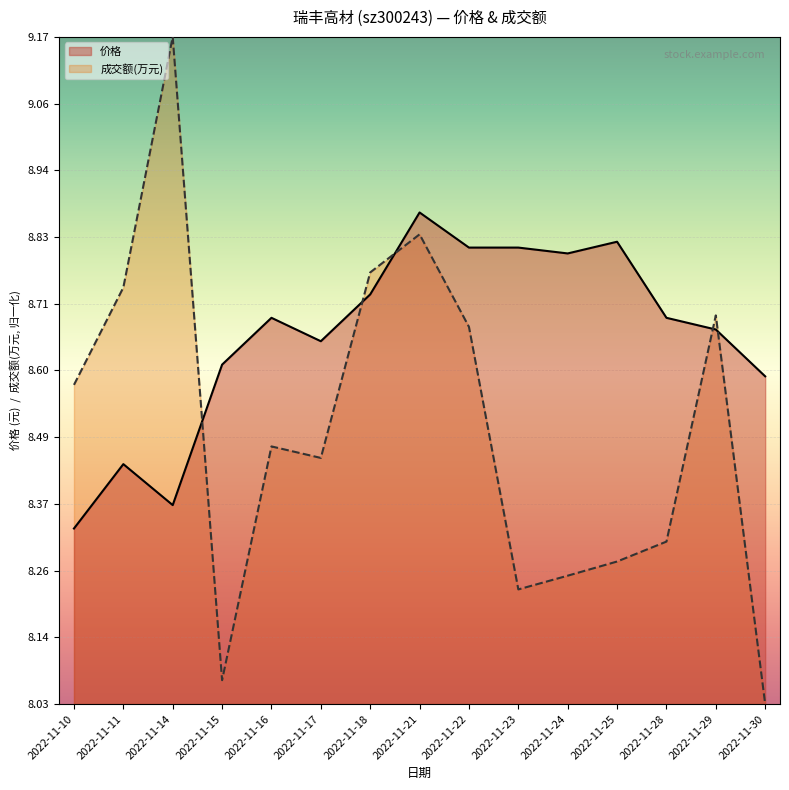

What is the total value across all series at 2022-11-14?

17.5